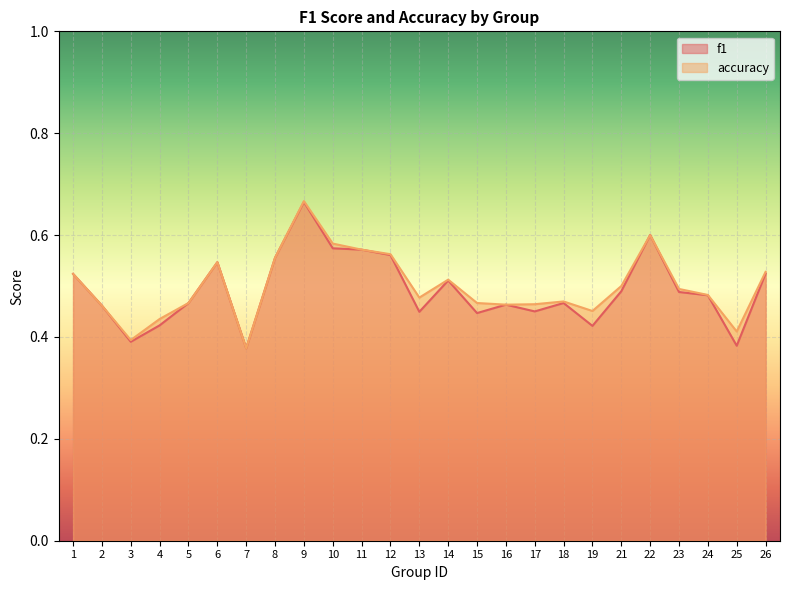

Which series ends up on top after the final intersection of accuracy and f1?

accuracy